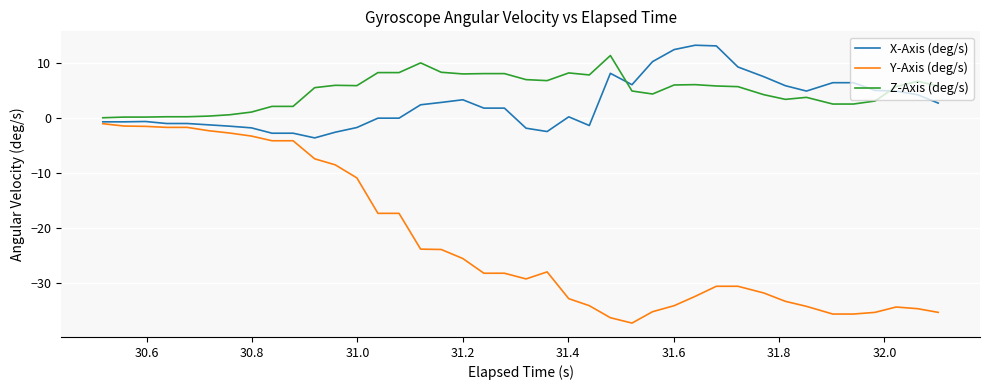

True or false: Z-Axis (deg/s) and Y-Axis (deg/s) intersect in this chart.

False